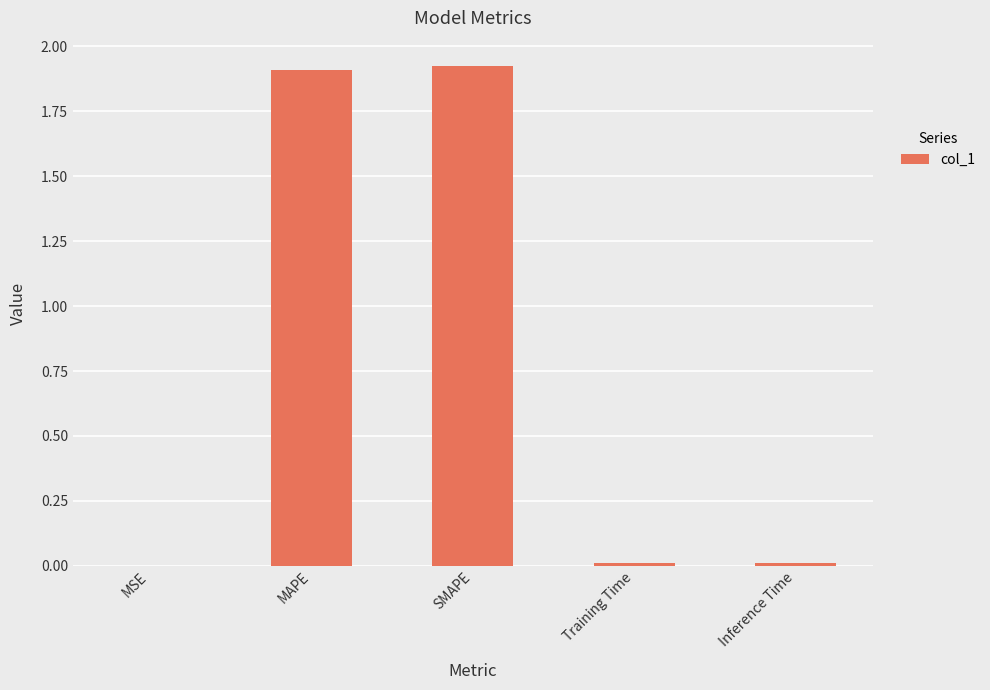

Is it true that the value at MAPE is 1.9?

True